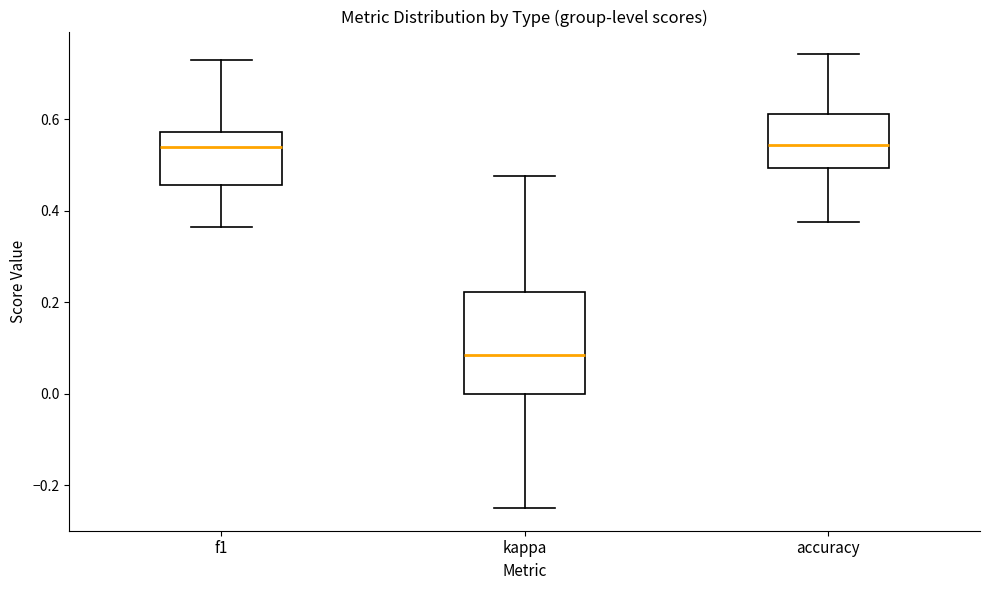

Which box's median line is the lowest?

kappa